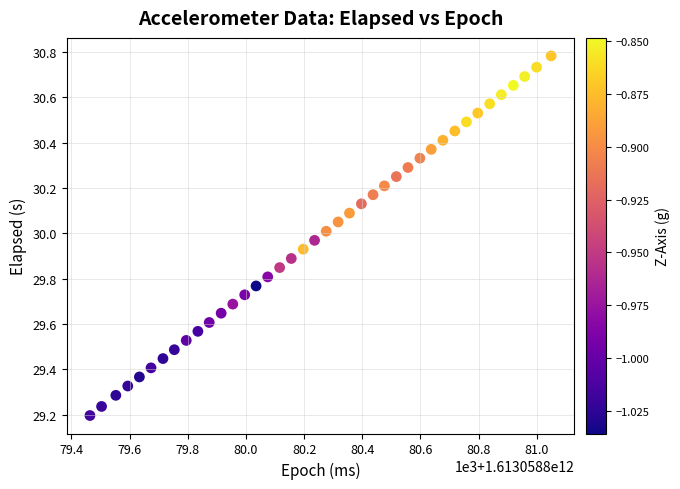

What is the range of Y values (max minus min)?

1.6